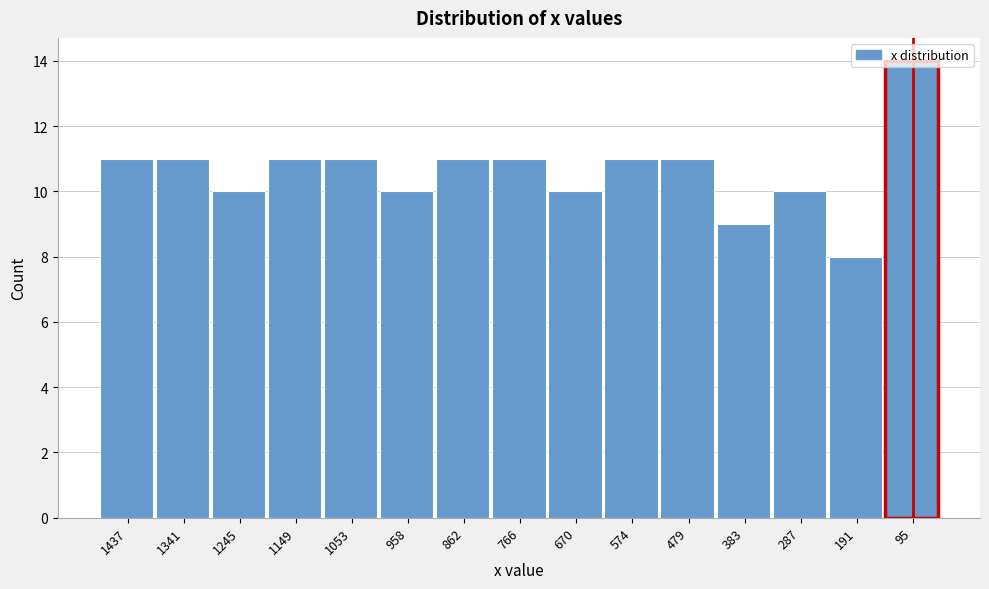

What value does the data have at 574?

11